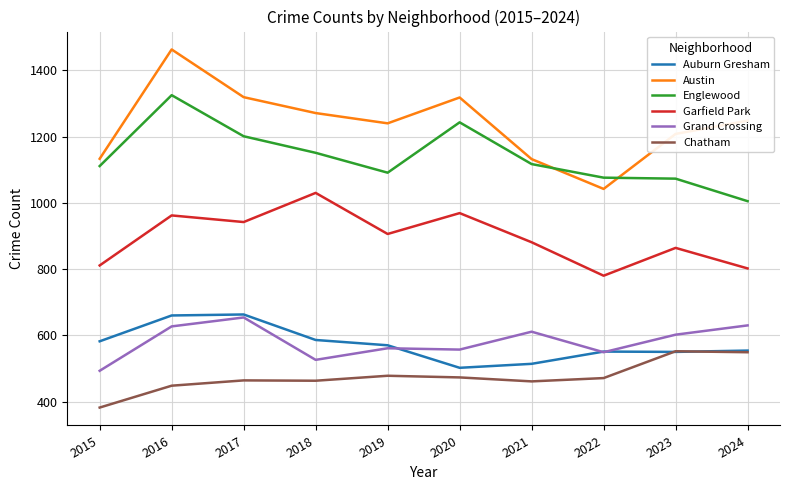

What is the difference between the highest and lowest values at 2018?

808